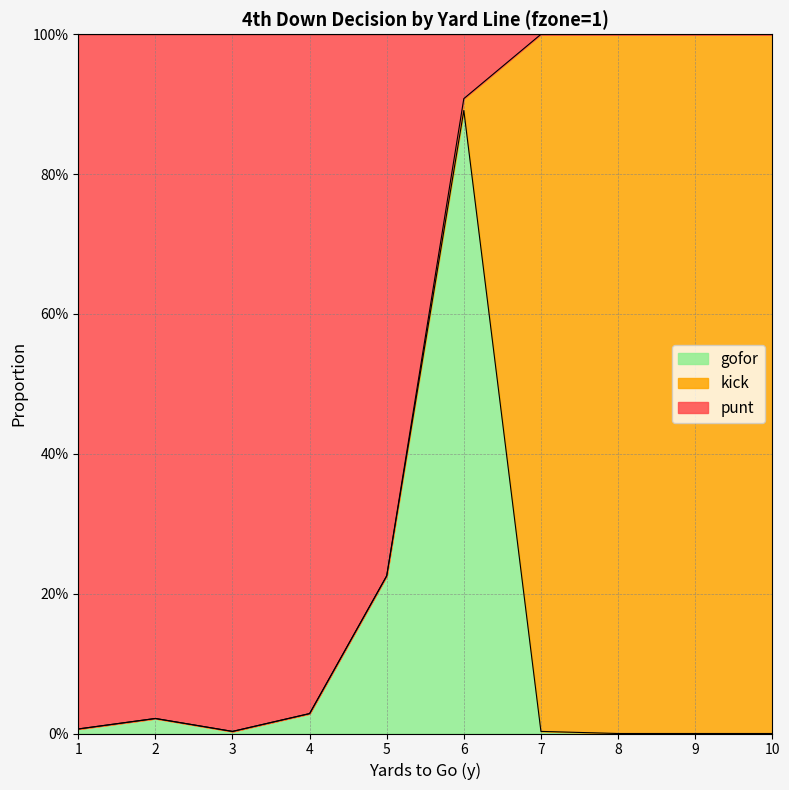

What are all the series names shown in the legend?

gofor, kick, punt